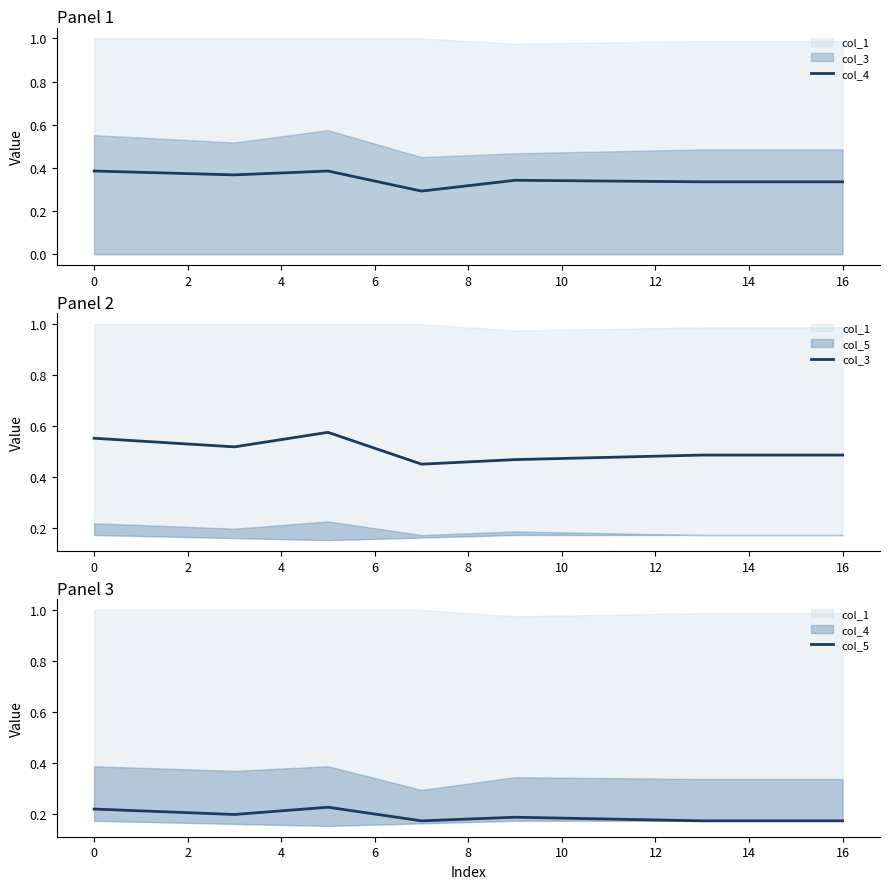

True or false: col_5 and col_3 cross at least once.

False